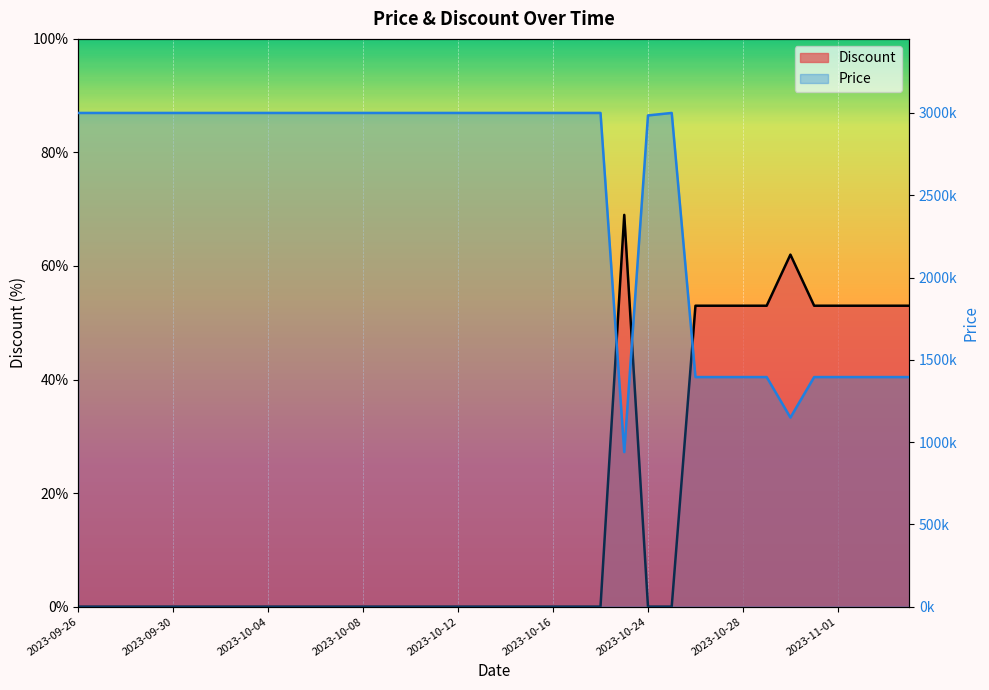

How many lines are shown in the chart?

2